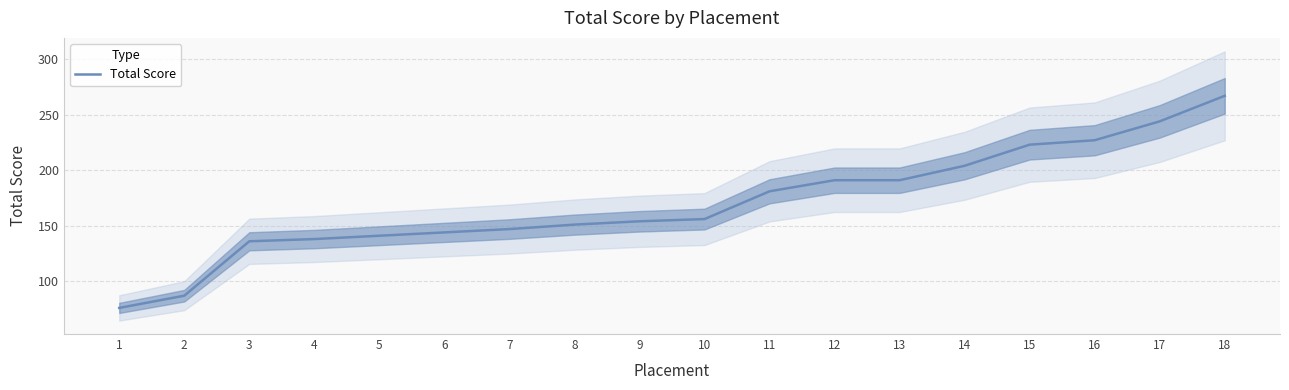

The chart shows a value of 227 at 16. True or false?

True